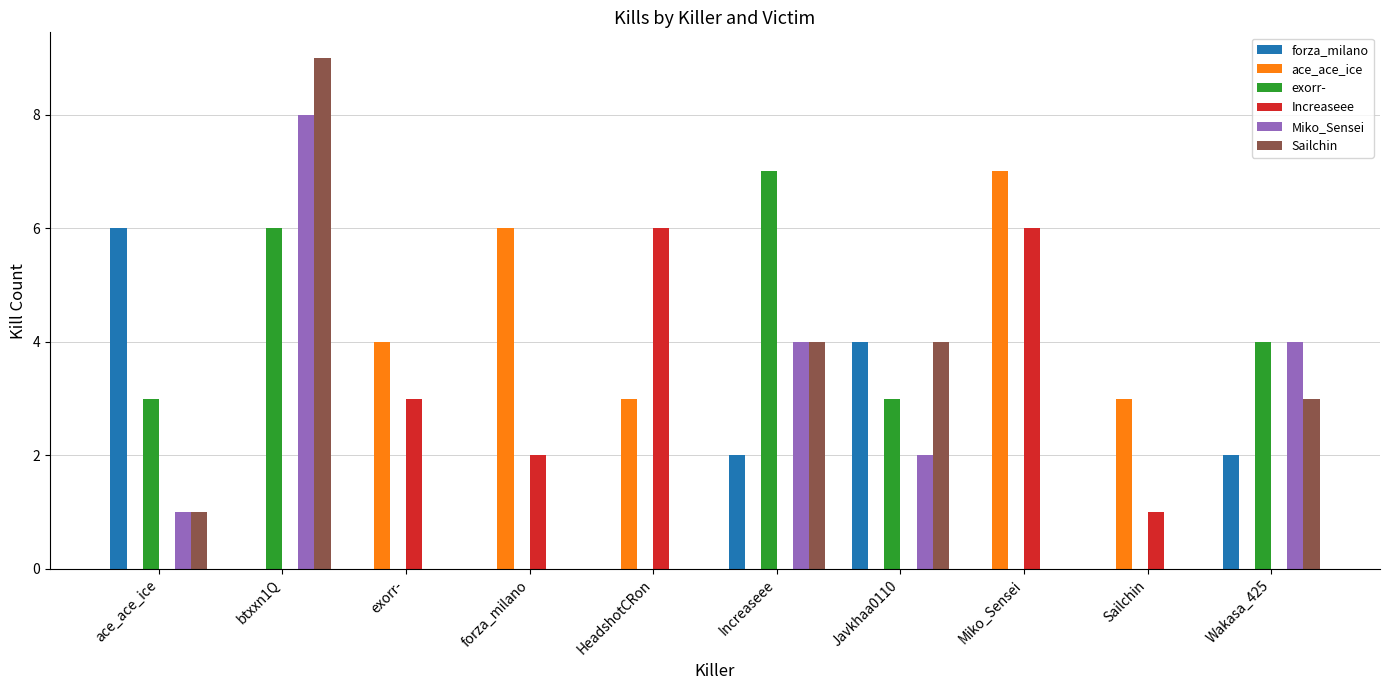

Which category has the highest value in the exorr- series?

Increaseee